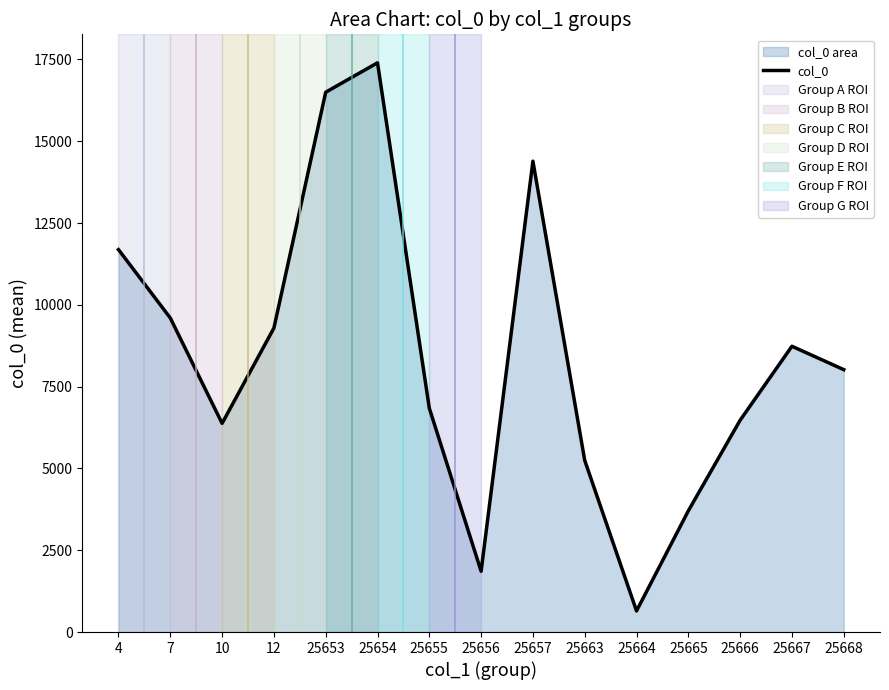

True or false: there are more than 0 points higher than both neighbors.

True